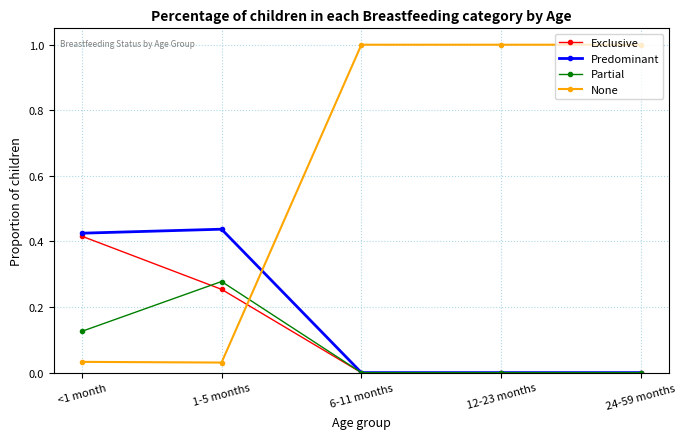

Where do None and Predominant first cross each other?

1-5 months and 6-11 months